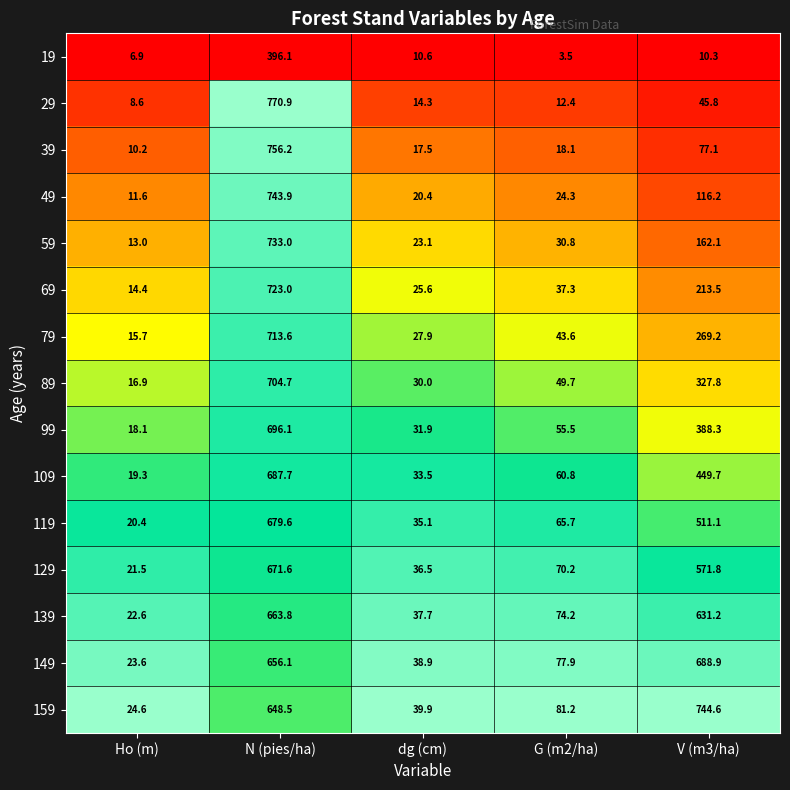

True or false: 139 has a value of 416.6 at N (pies/ha).

False